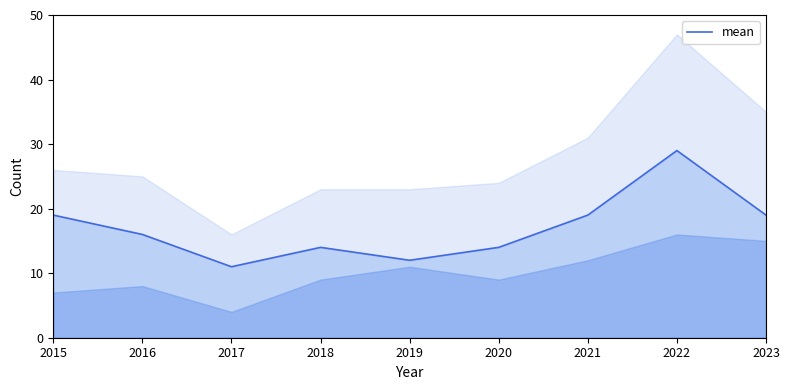

What is the value of the 7th point from the left?

19